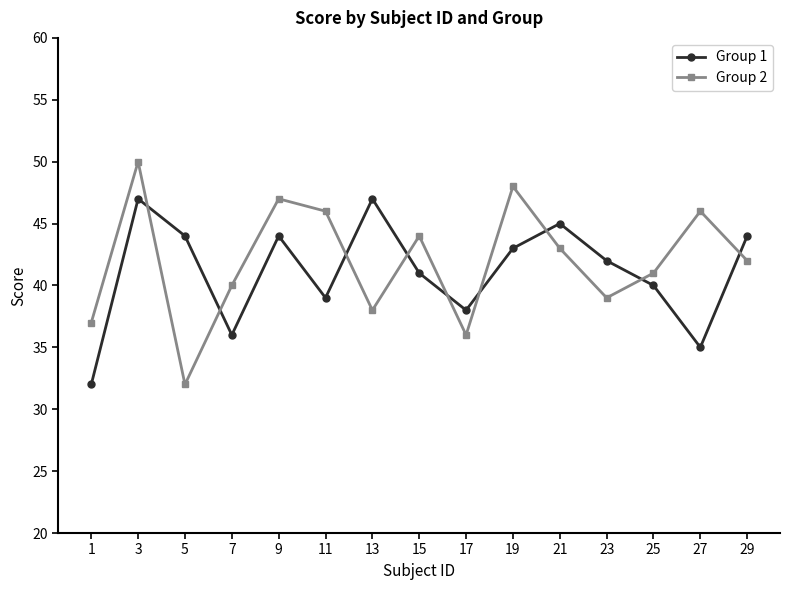

Reading left to right, what are all the values shown in this chart?

Group 1: 32	47	44	36	44	39	47	41	38	43	45	42	40	35	44
Group 2: 37	50	32	40	47	46	38	44	36	48	43	39	41	46	42